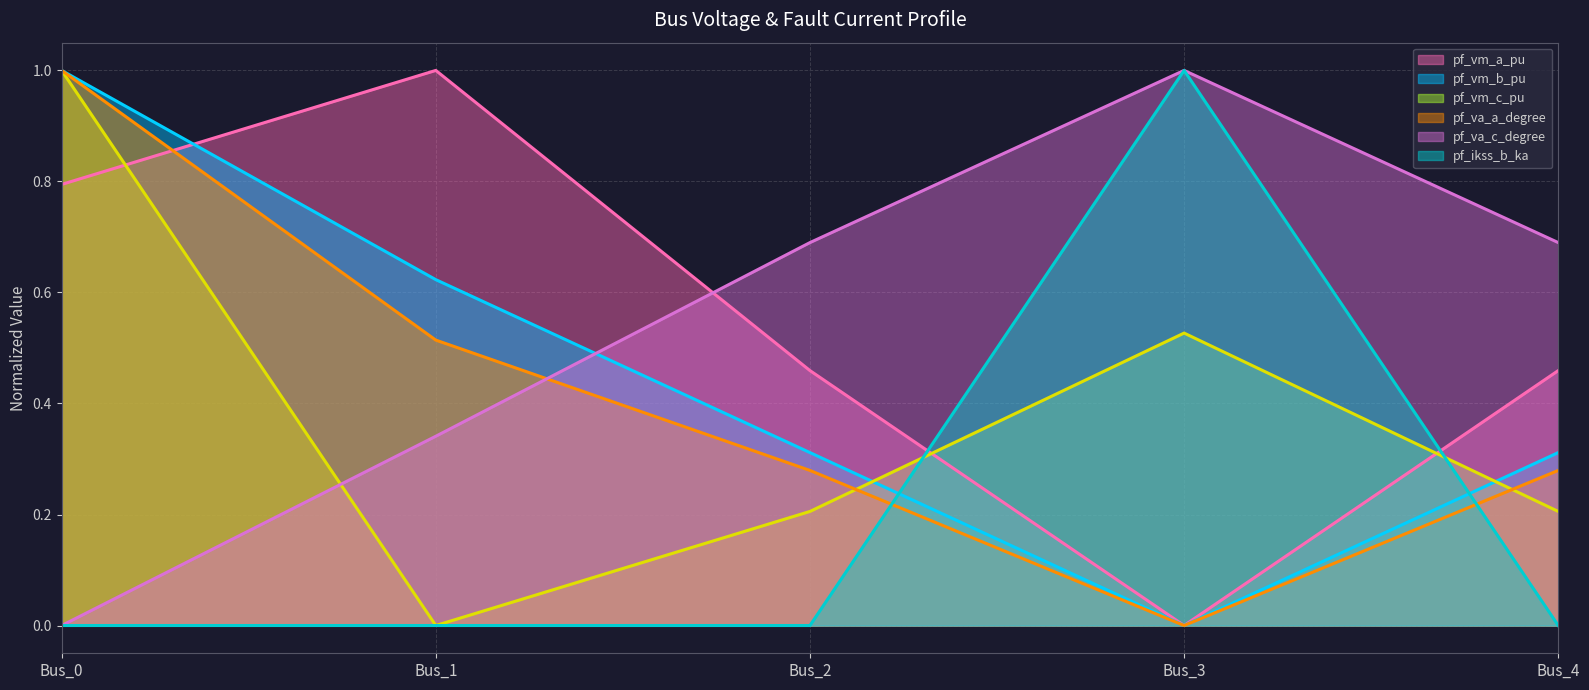

At which label is pf_va_c_degree (line) closest to 0?

Bus_0